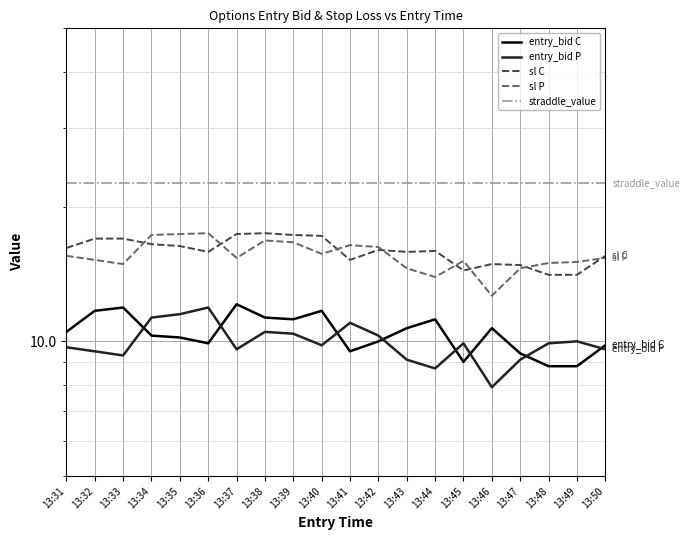

True or false: sl C has more than 1 points higher than both neighbors.

True